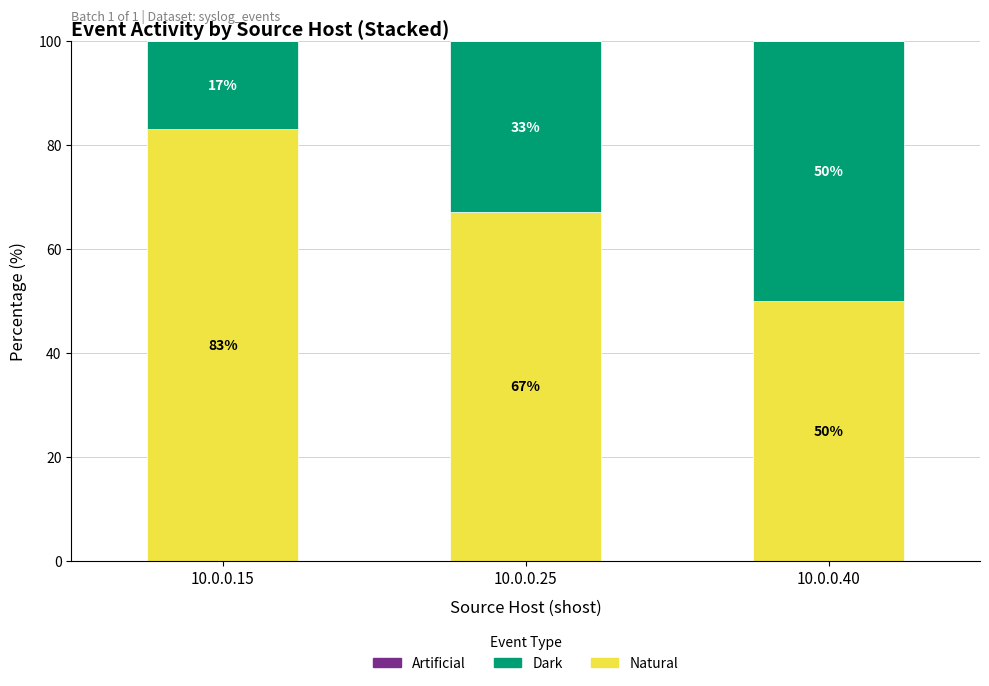

At which label does Natural reach its peak?

10.0.0.15